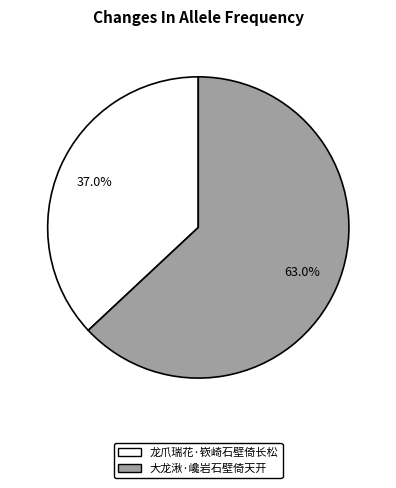

To the nearest percent, what percentage of the pie is 大龙湫·巉岩石壁倚天开?

63%